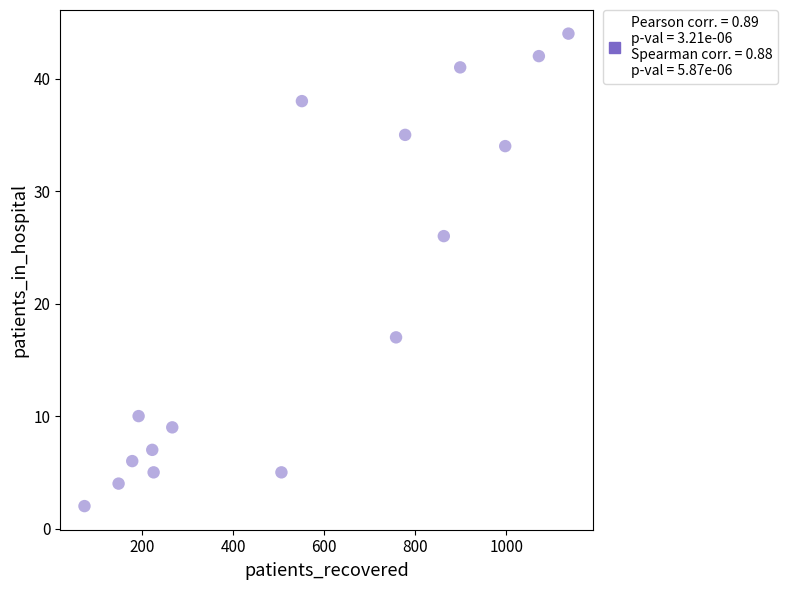

What is the range of Y values (max minus min)?

42